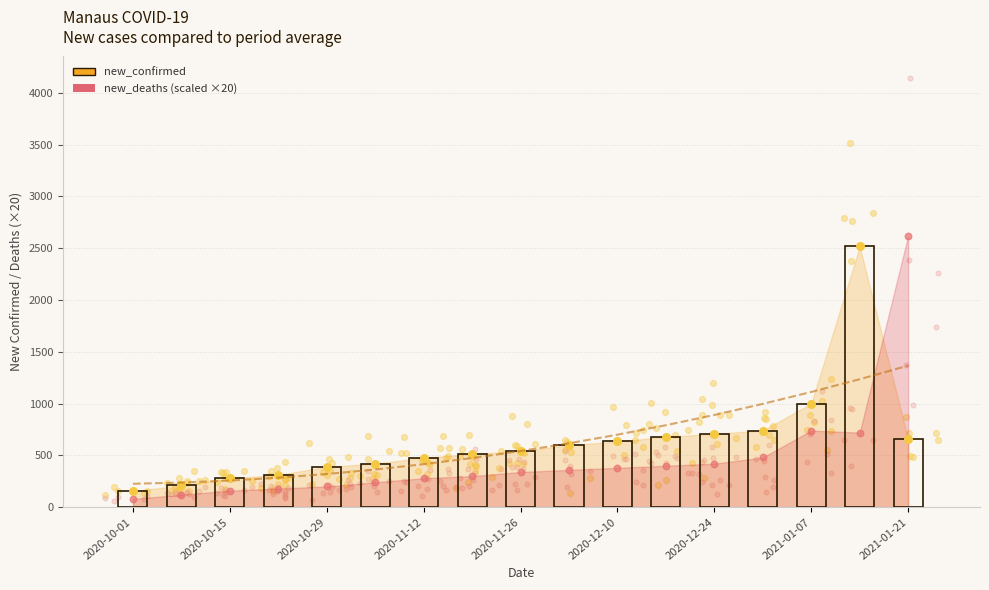

Which series contains the highest Y value?

new_deaths (×20)